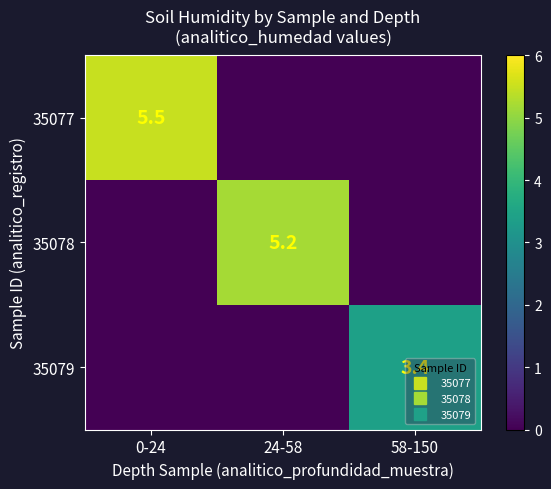

Is the value of 35077 at 58-150 greater than the value of 35079 at 0-24?

No